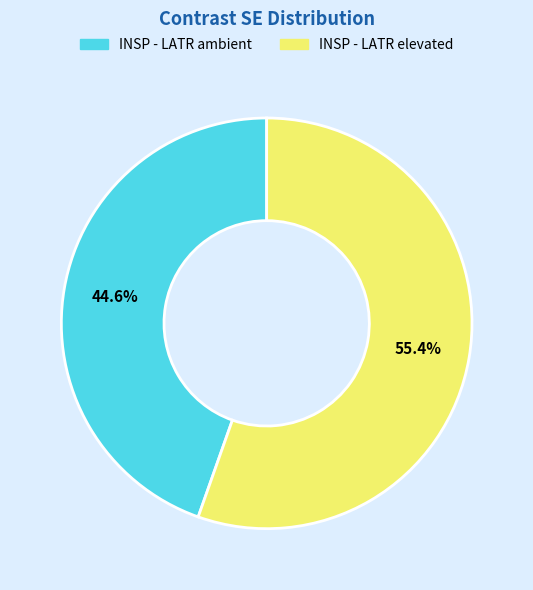

Combined, do INSP - LATR elevated and INSP - LATR ambient account for over 50%?

Yes